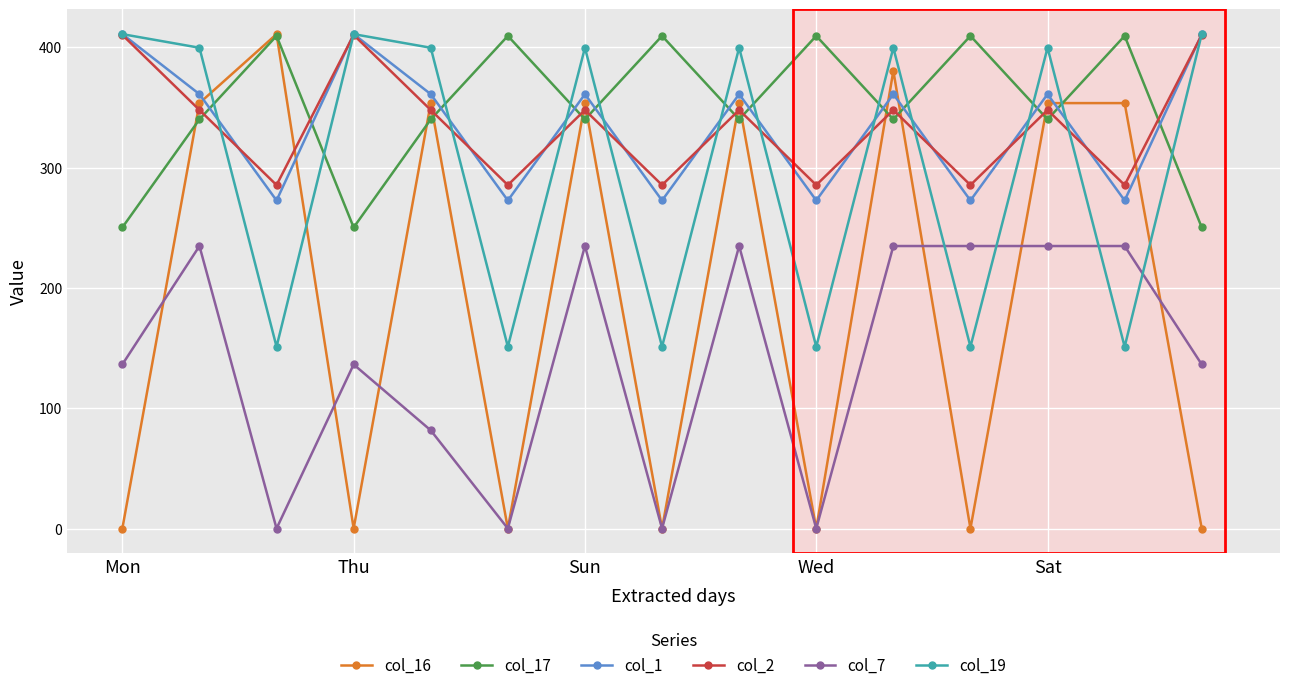

True or false: col_17 has more than 0 interior local peaks.

True